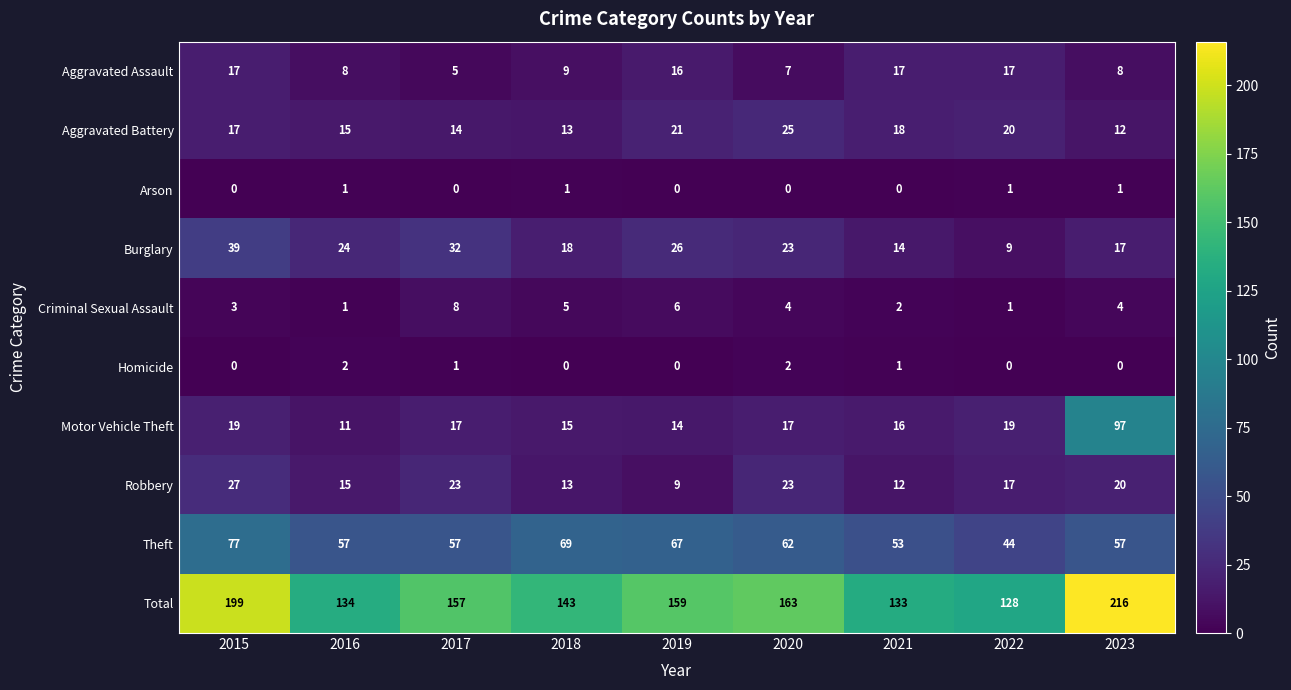

At which category is the sum across all series the highest?

2023